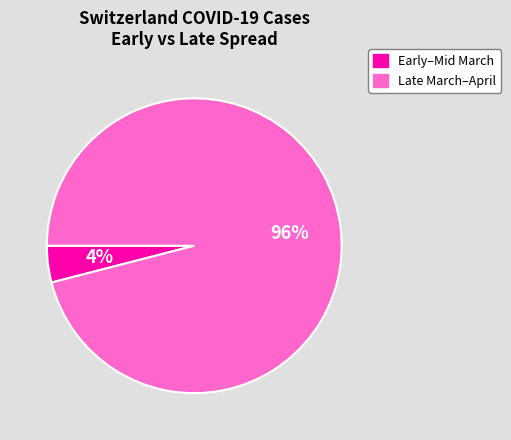

How many segments does this pie chart have?

2